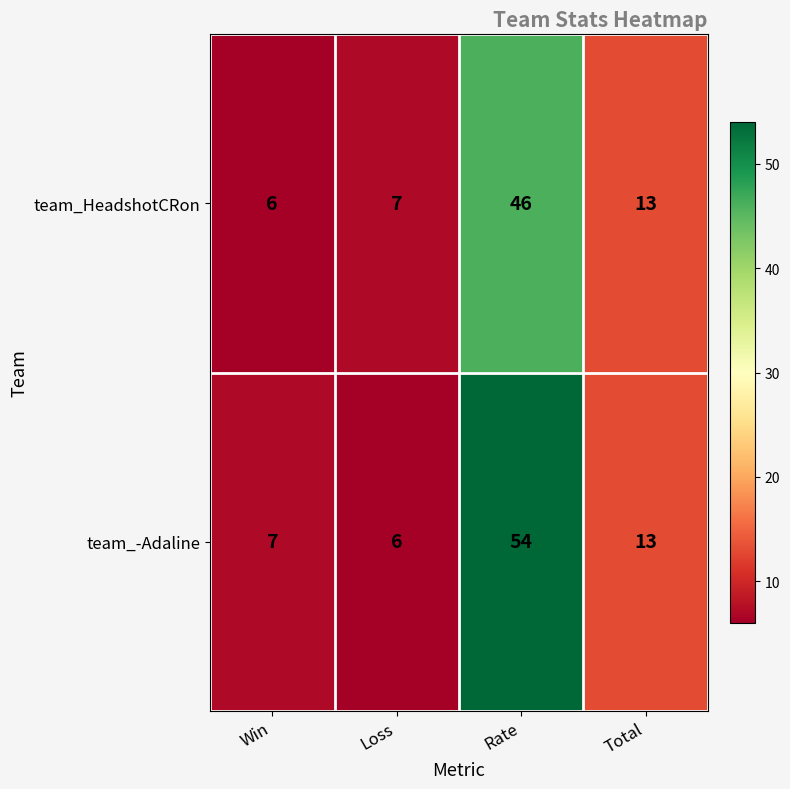

What is the smallest value displayed?

6